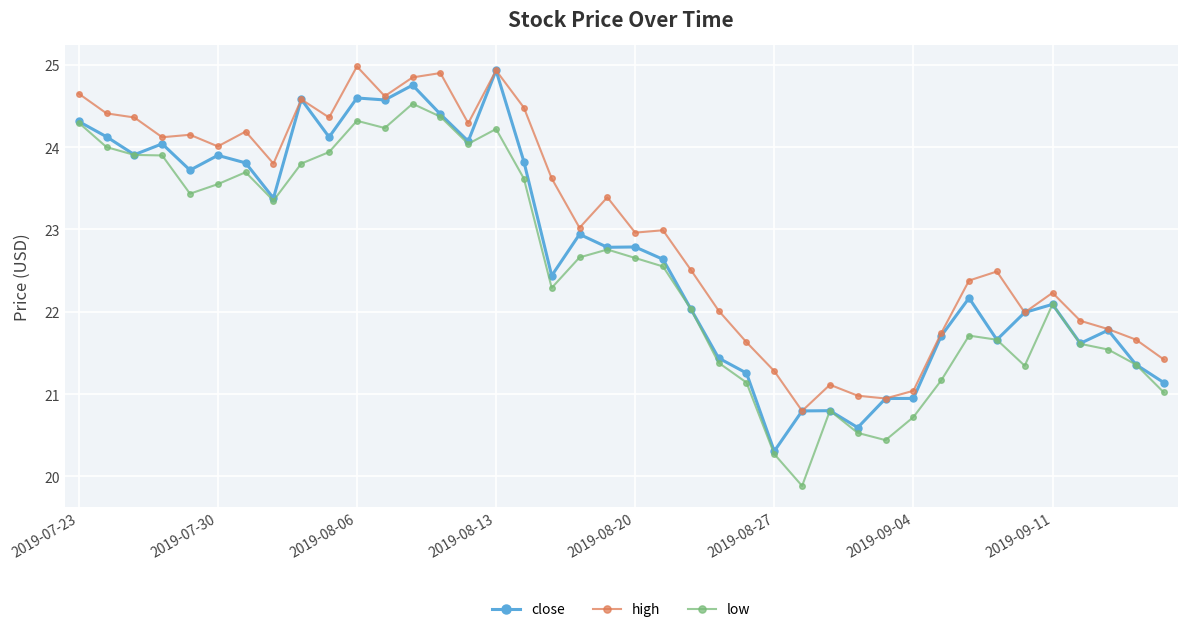

What is the difference between the maximum and minimum values in the high series?

4.2